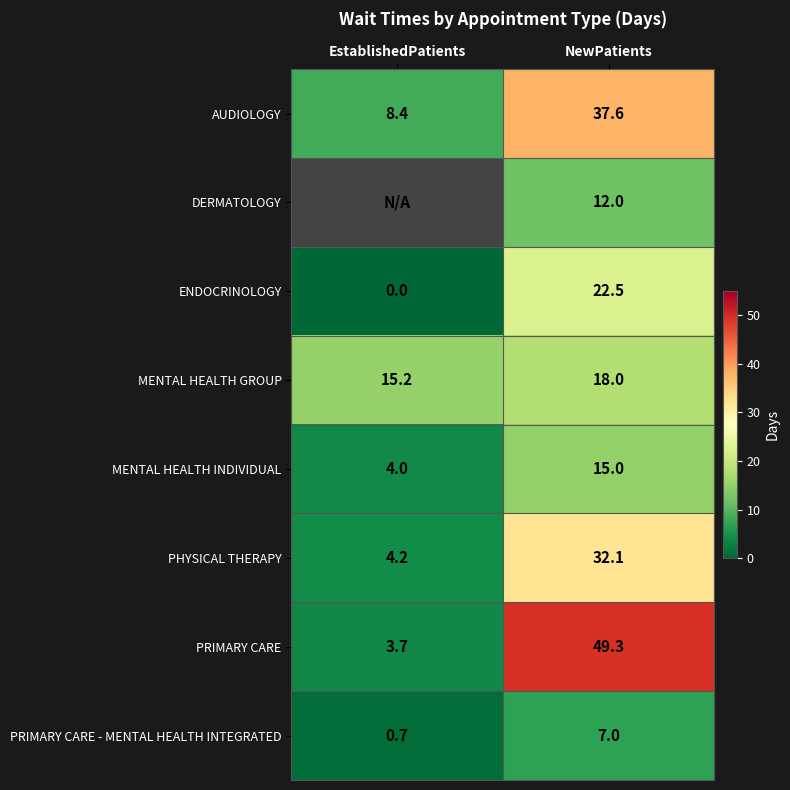

List the labels in order of PRIMARY CARE - MENTAL HEALTH INTEGRATED value, smallest first.

EstablishedPatients, NewPatients